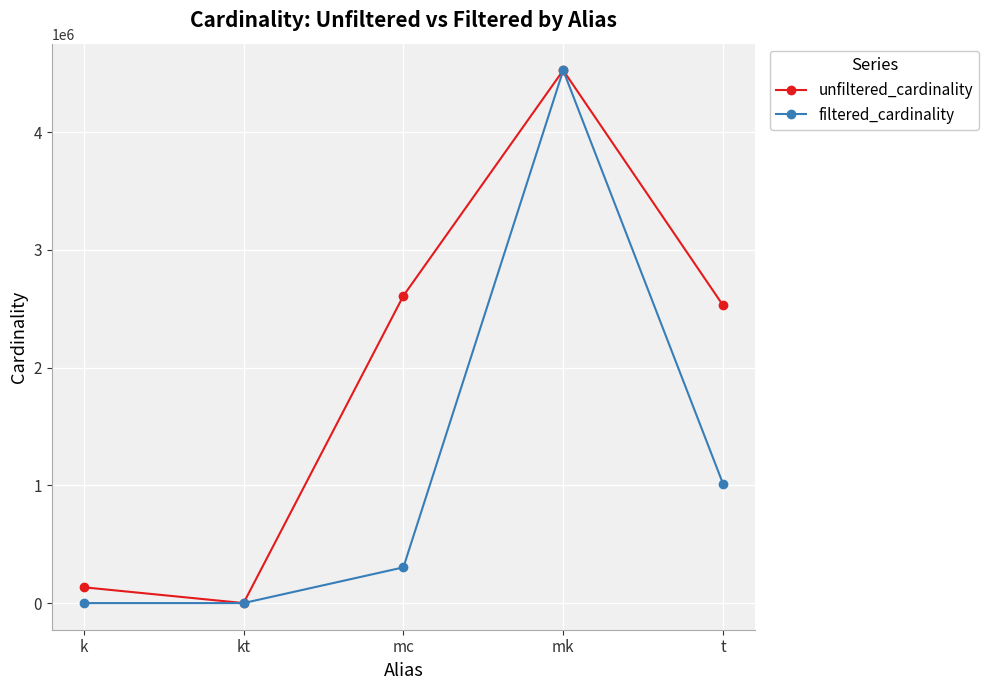

Which series changed the most between kt and t?

unfiltered_cardinality